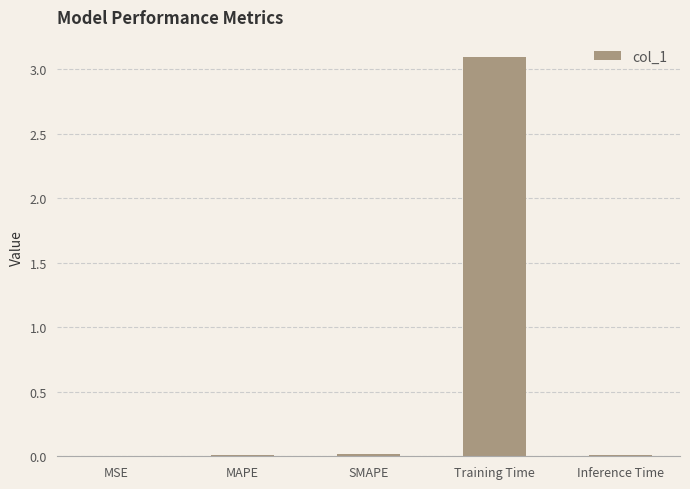

What is the sum of all values?

3.1